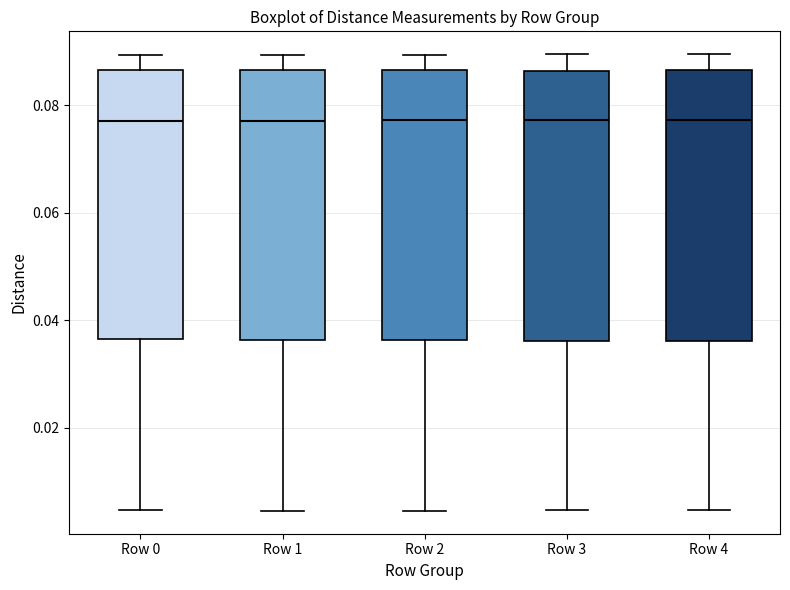

Where does the median line of the box for Row 2 sit on the y-axis? The values are not printed on the chart, so give them approximately, as read against the axis.

0.078